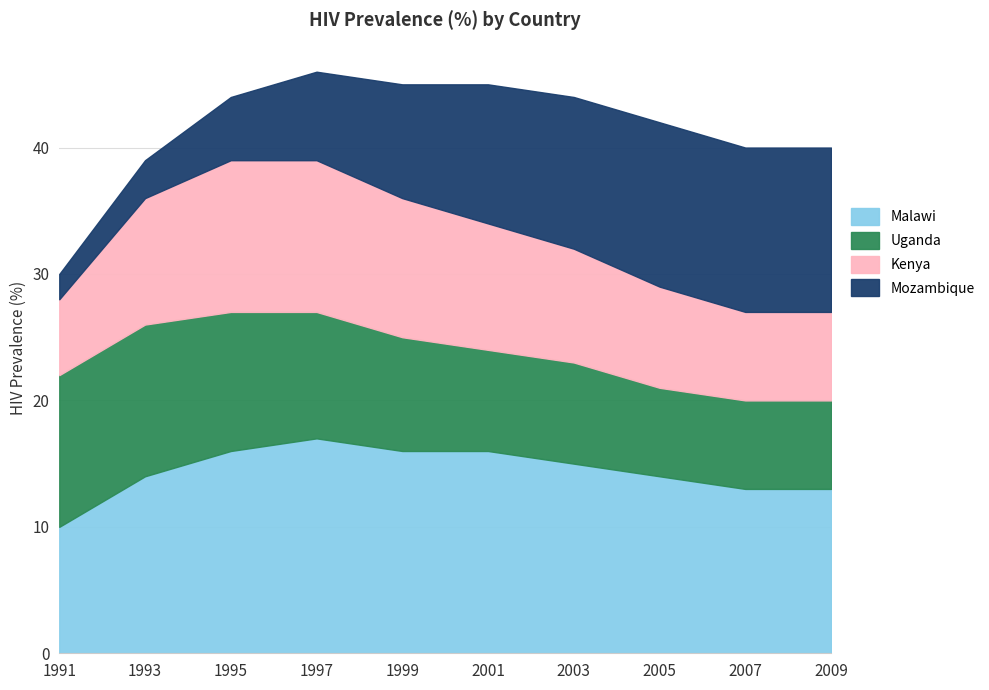

What is the value of the Mozambique point at the 1st from the left?

2